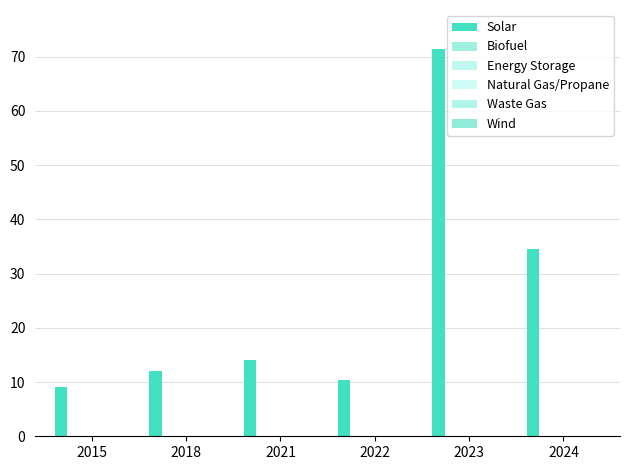

How many bars are there in total?

6